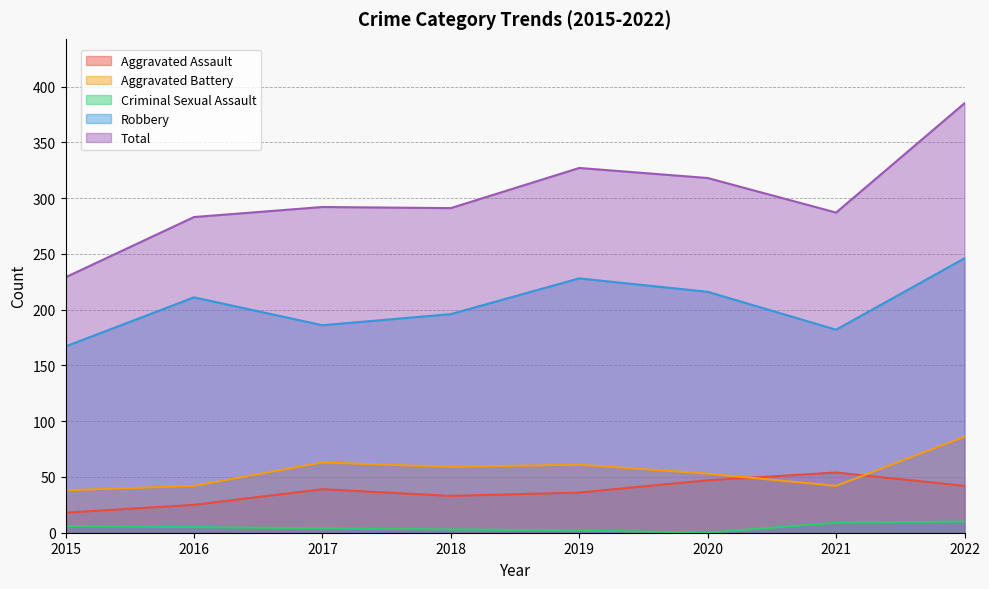

At how many categories does at least one series exceed 293?

3